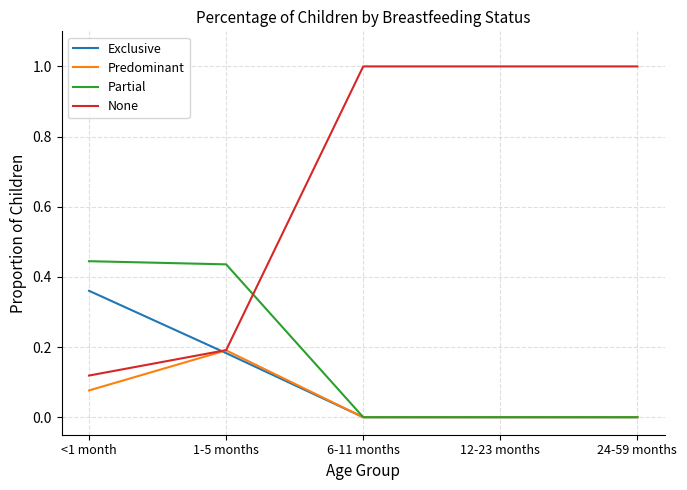

At which label does Exclusive reach its peak?

<1 month